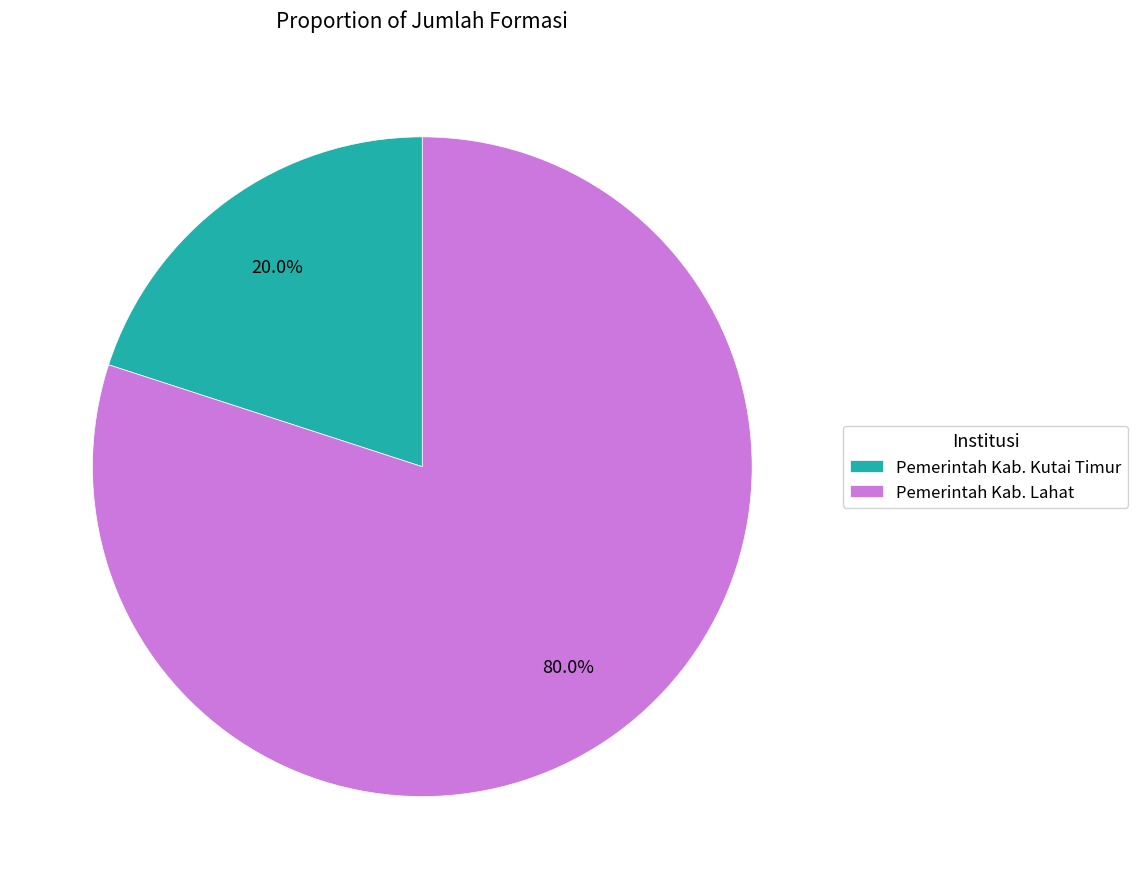

What is the ratio of the value at Pemerintah Kab. Lahat to the value at Pemerintah Kab. Kutai Timur?

4.0